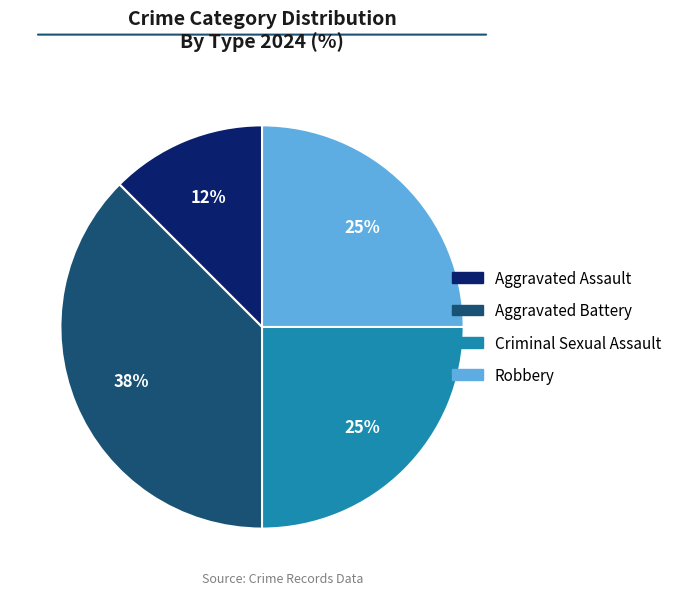

Between Criminal Sexual Assault and Aggravated Battery, which is larger?

Aggravated Battery